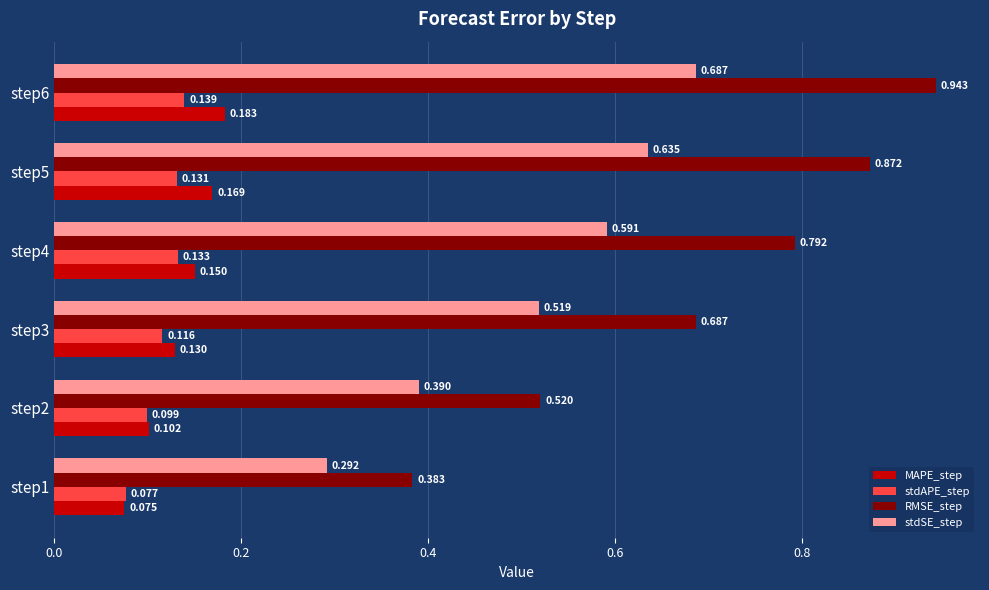

At which category does the chart reach its peak across all series?

step6